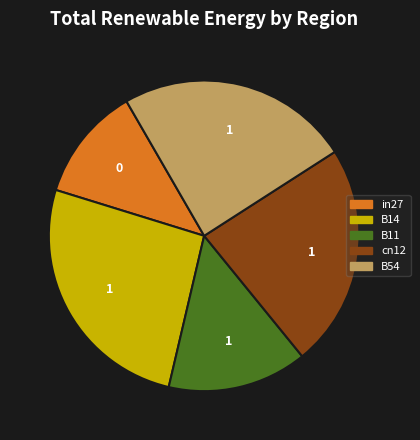

What is the smallest slice in the pie chart?

in27